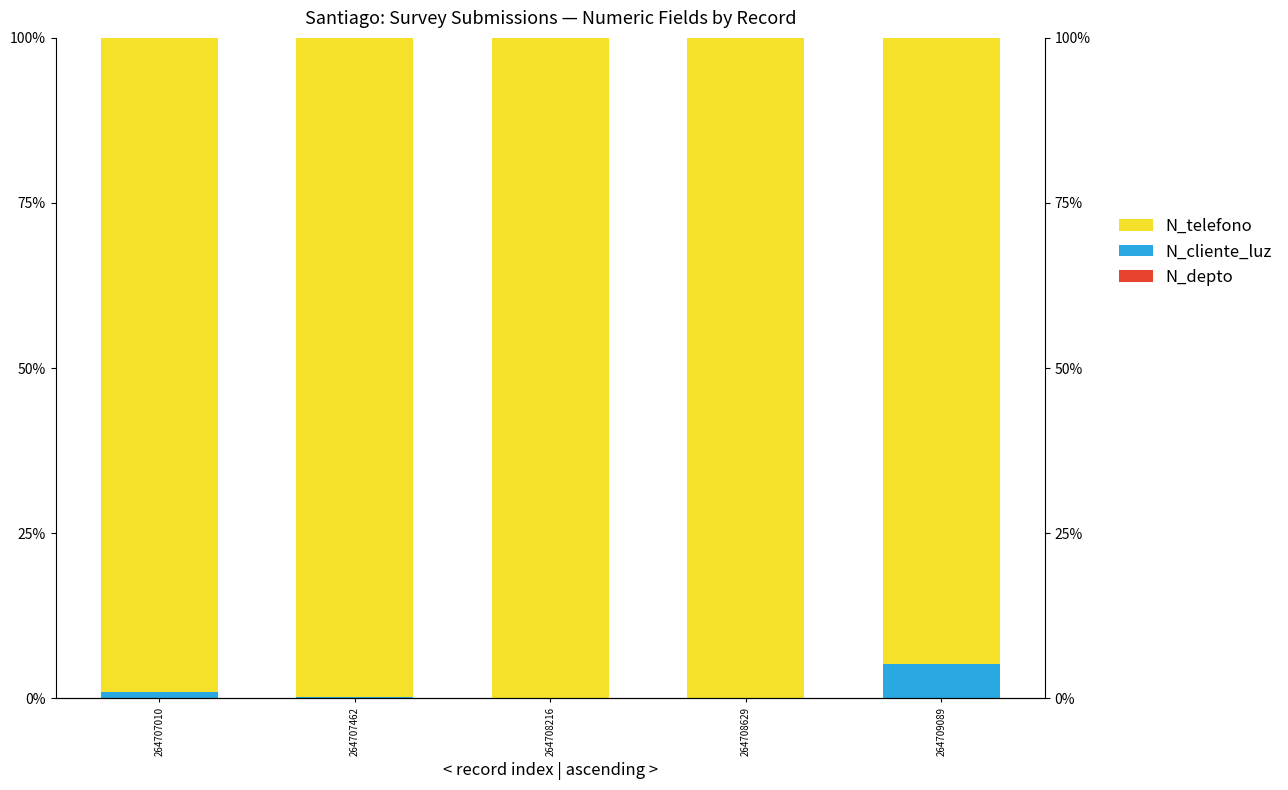

Is it true that N_depto equals 0.0 at 264707462?

True